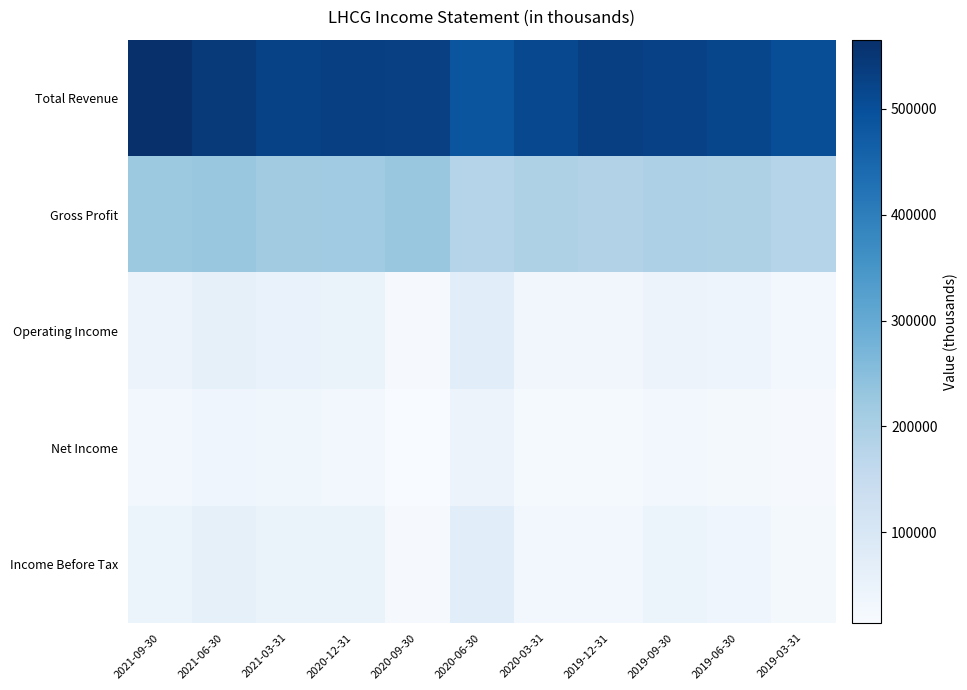

At which category is the sum across all series the highest?

2021-06-30